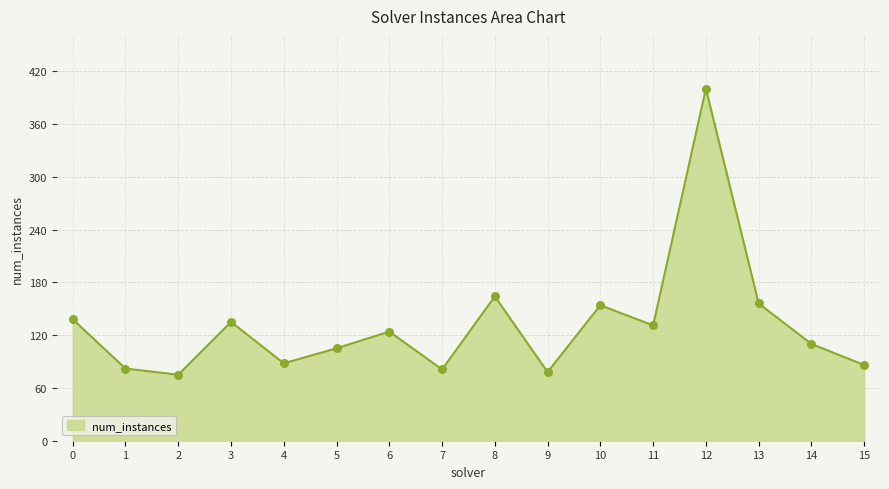

What is the change in value from 2 to 5?

+30